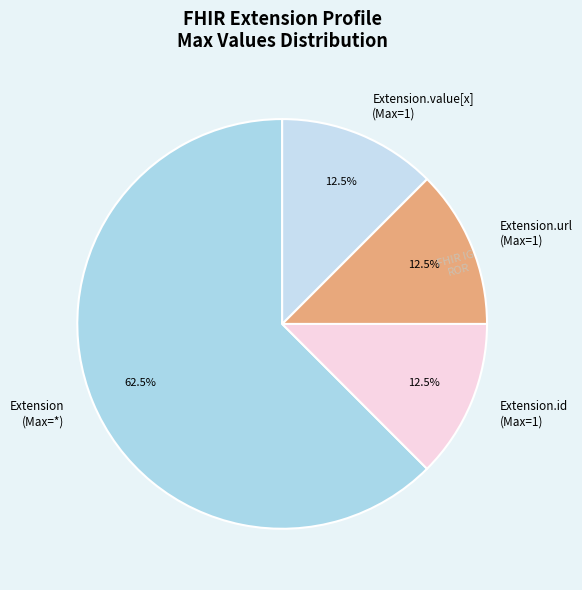

Is there a majority slice in this chart?

Yes